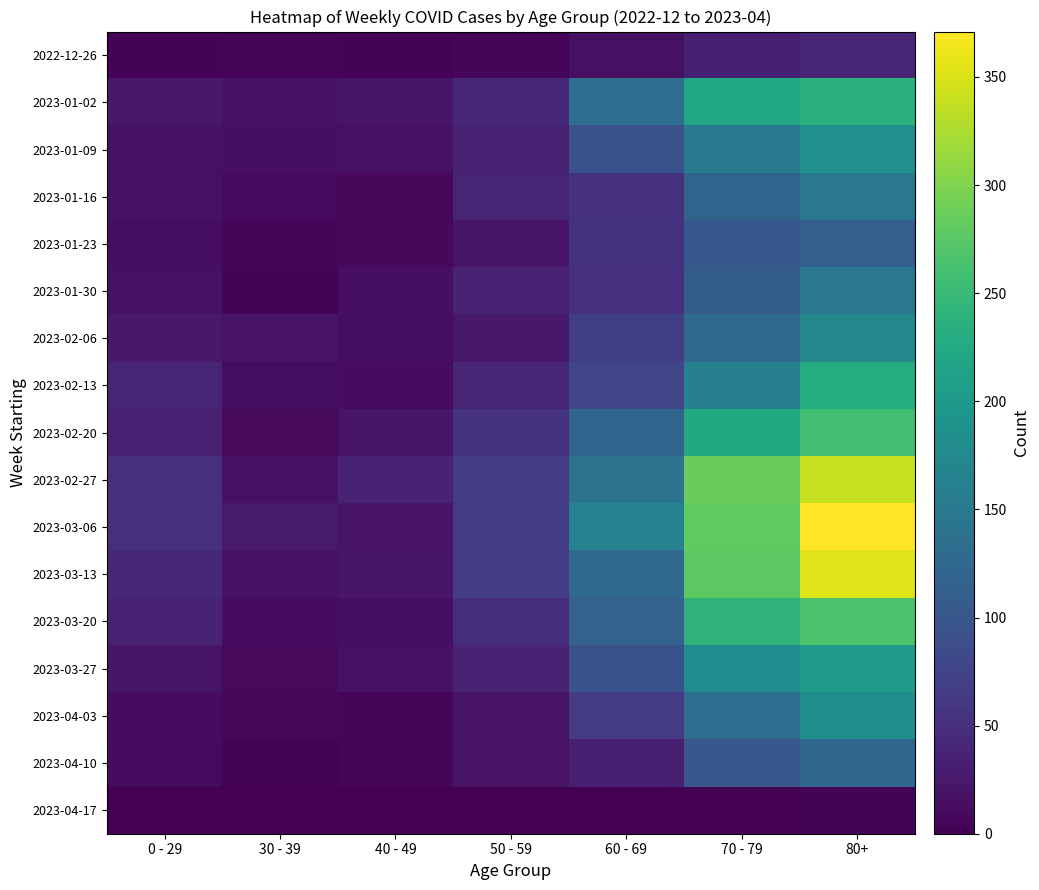

At how many categories does at least one series exceed 97?

3